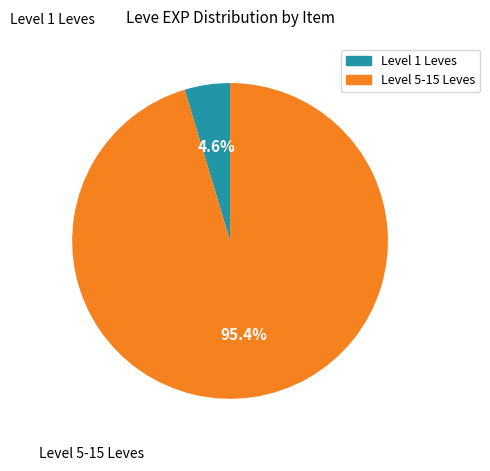

Is there any slice that represents more than half of the pie?

Yes